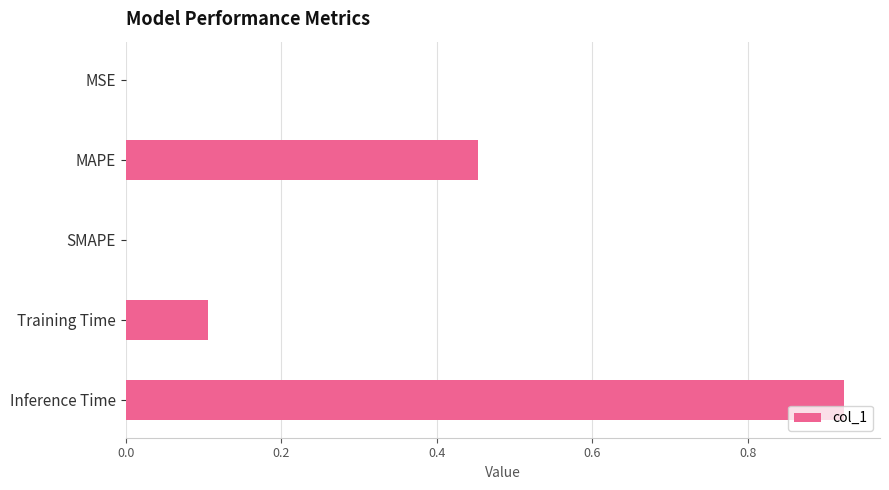

What is the sum of all values?

1.5